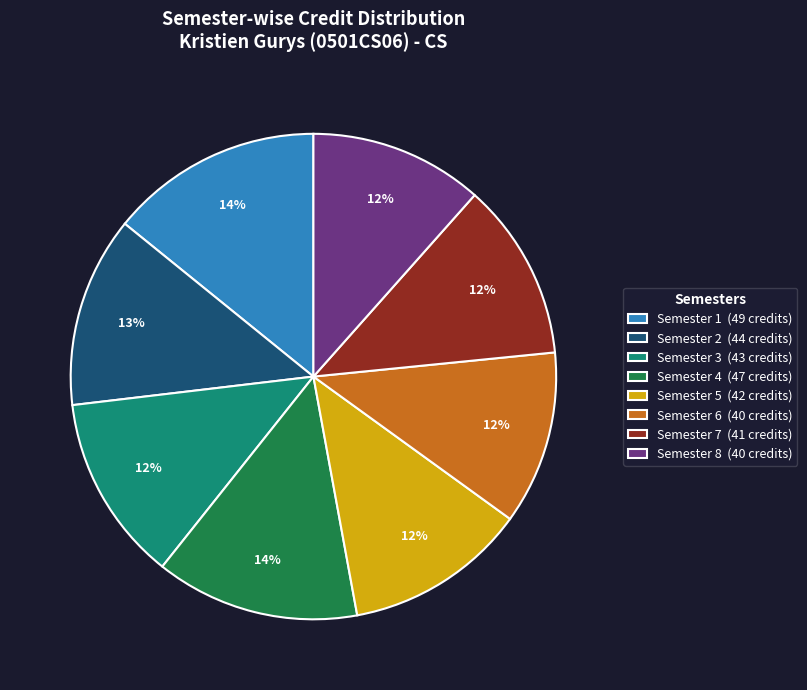

To the nearest percent, what percentage of the pie is Semester 2?

13%